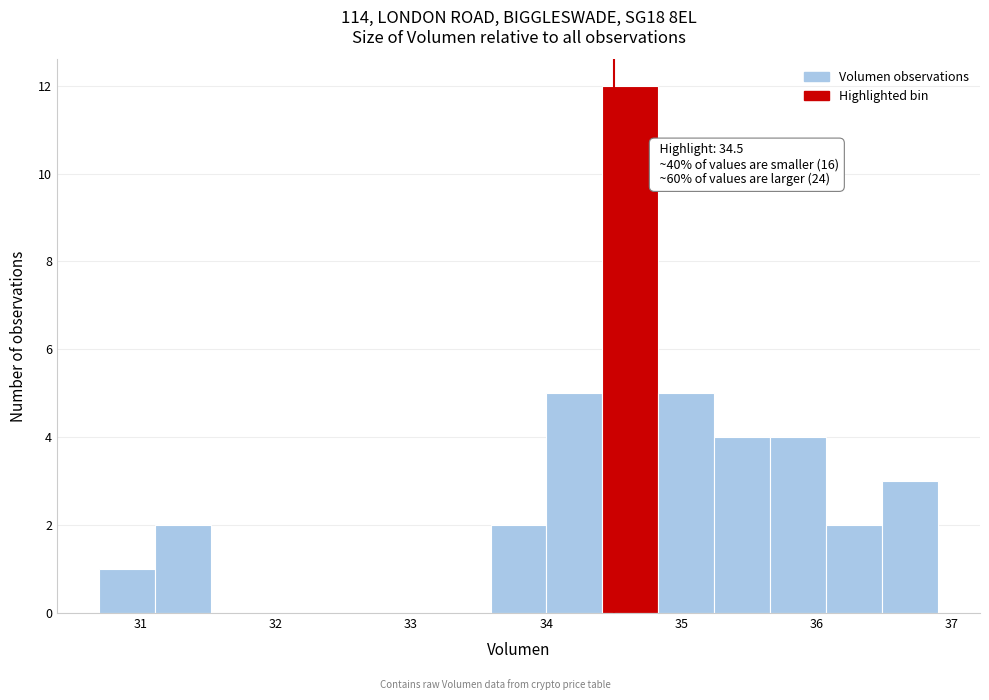

Over which range of the x-axis is the bar tallest?

34.4 to 34.8